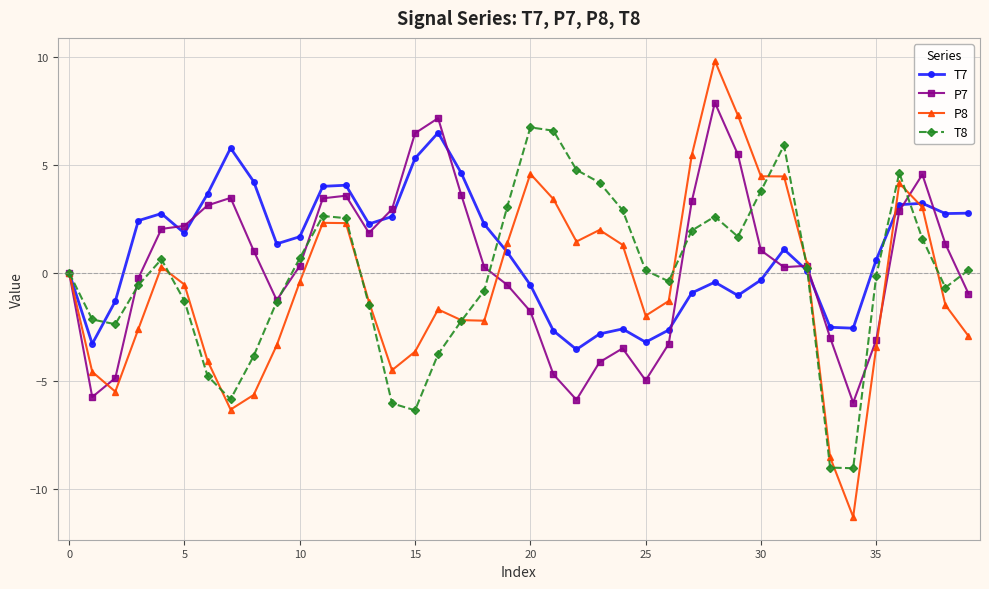

Rank the series by their average value, from lowest to highest.

P8, T8, P7, T7